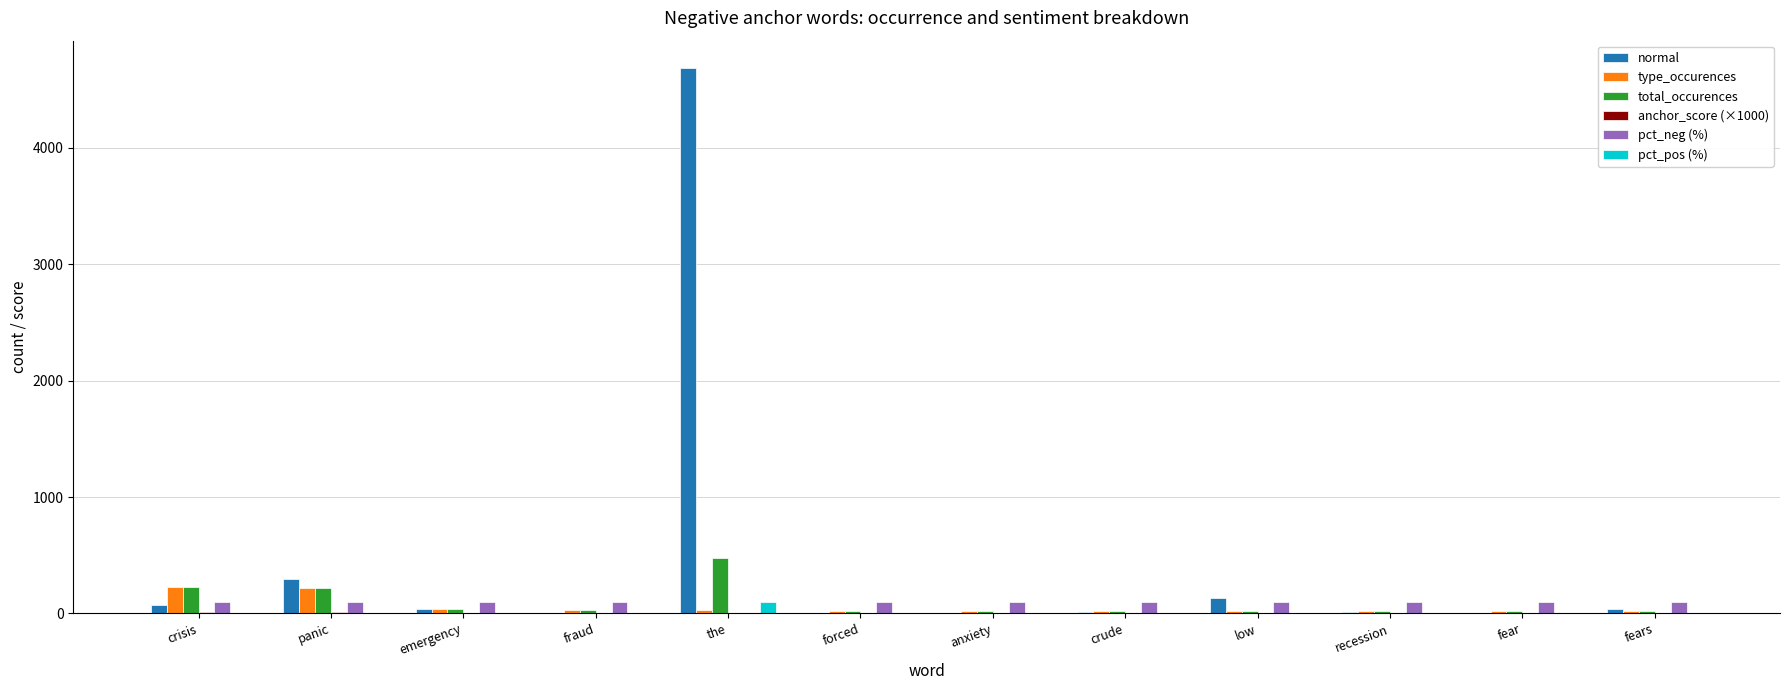

Which series has the largest total across all categories?

normal